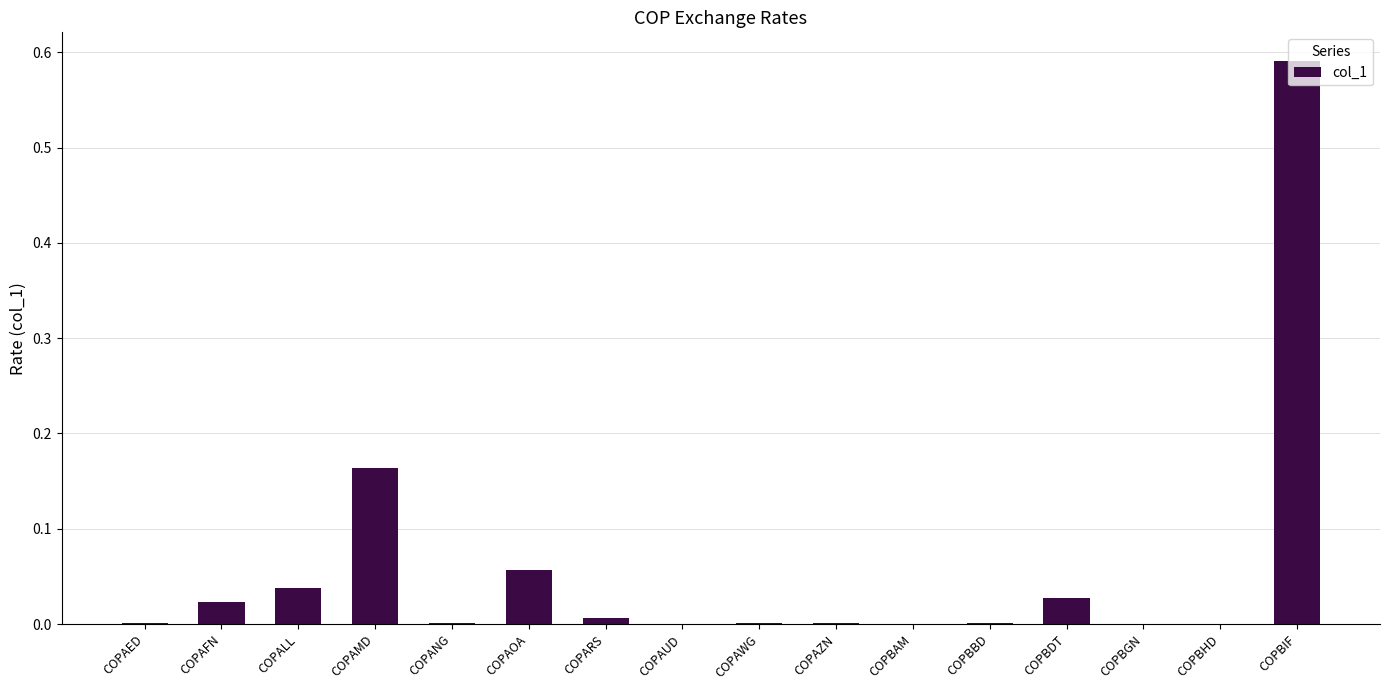

The value at COPAMD is 0.1. True or false?

False